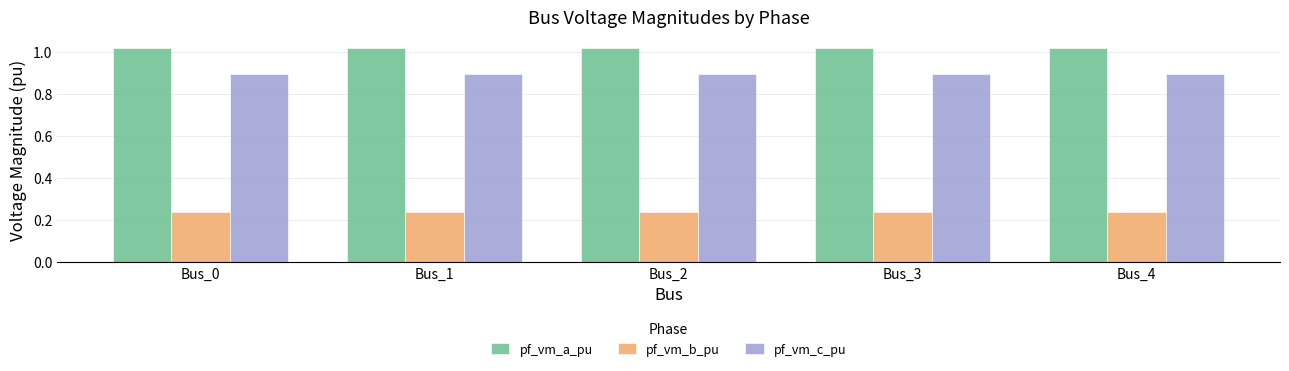

What is the total value across all series at Bus_3?

2.2